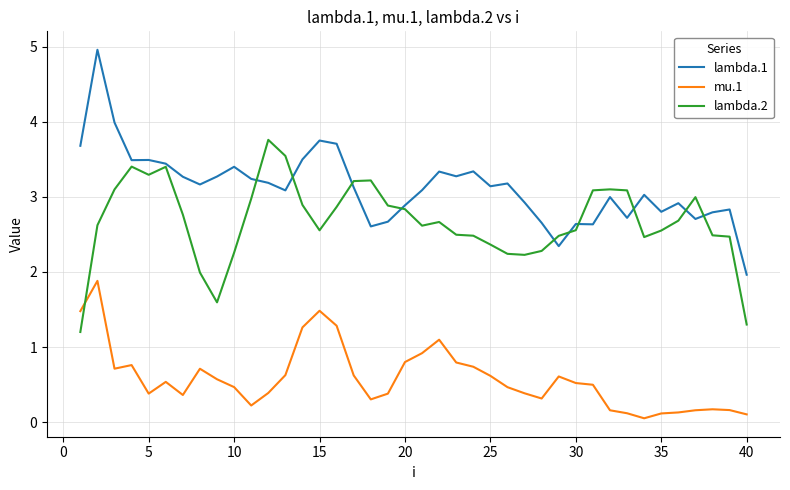

List the series in order of their peak value, highest first.

lambda.1, lambda.2, mu.1